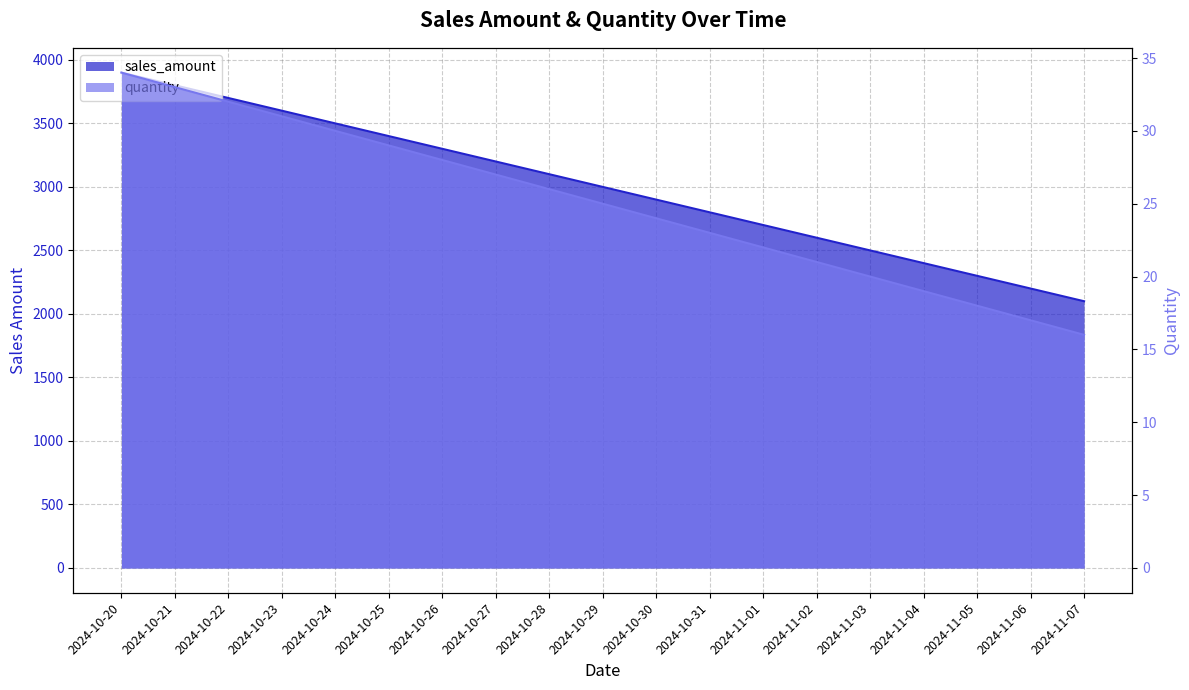

Which series has the largest range (max minus min)?

sales_amount